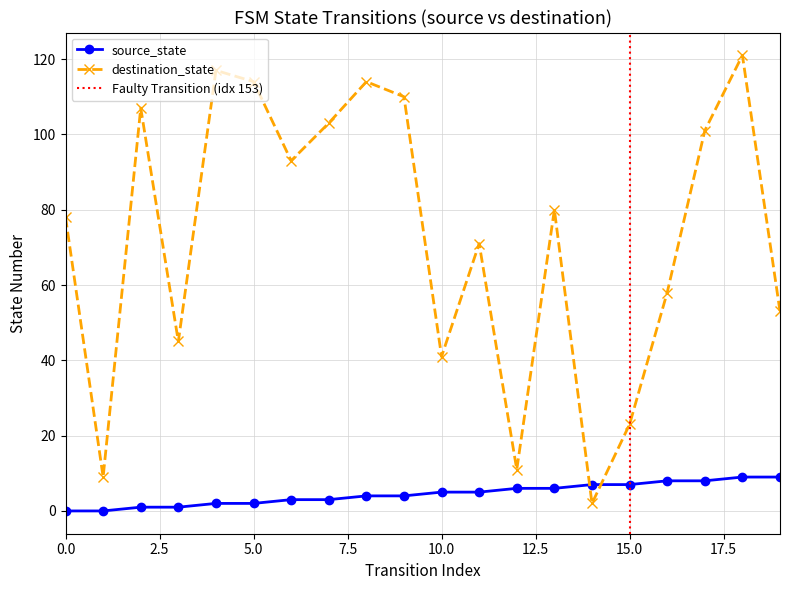

True or false: source_state has more than 1 points higher than both neighbors.

False